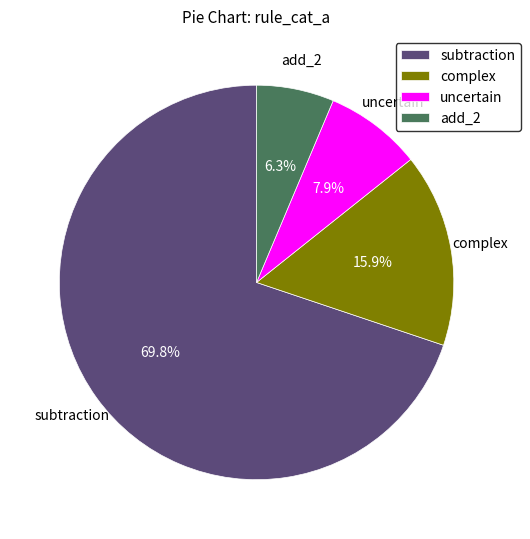

Rank the categories by value from lowest to highest.

add_2, uncertain, complex, subtraction